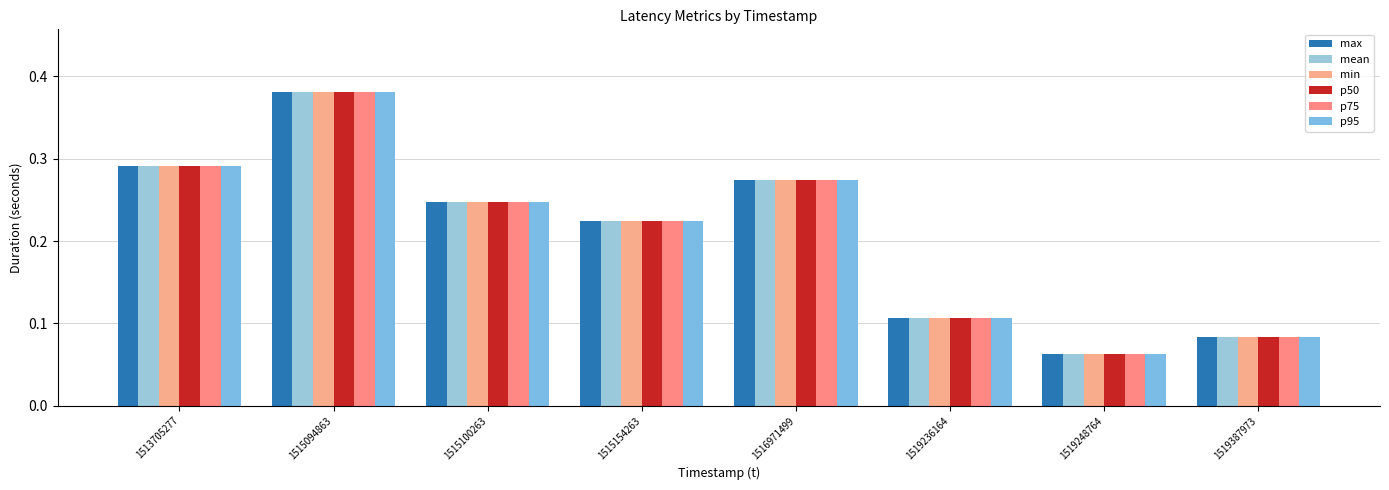

Does the chart contain stacked bars?

No